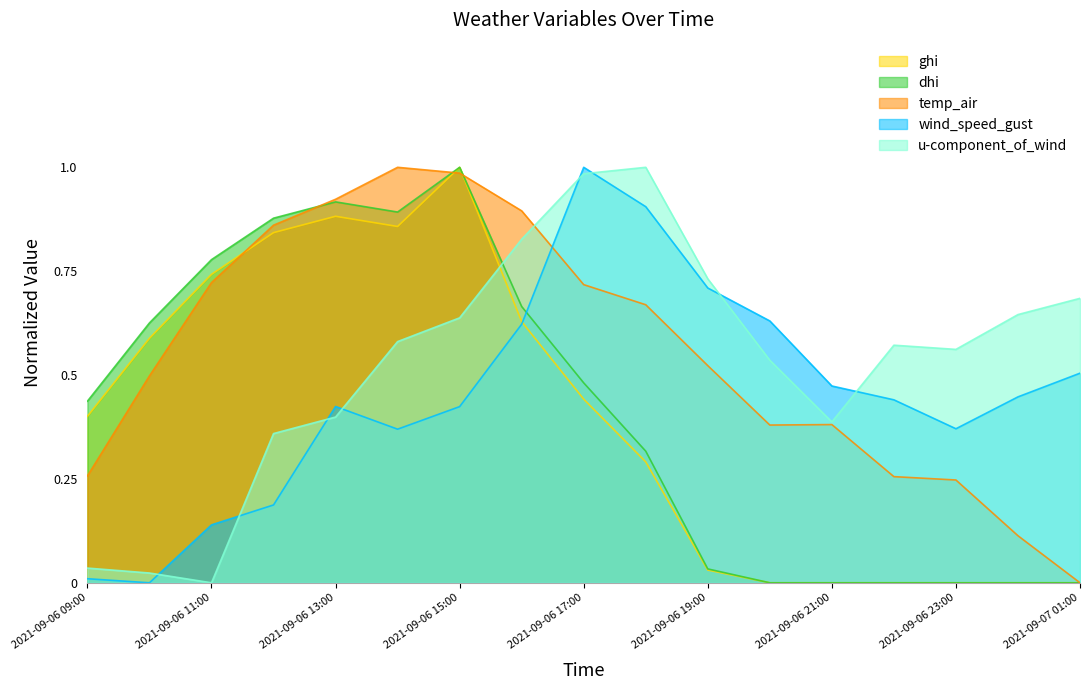

The value of dhi at 2021-09-06 20:00 is 0.0. True or false?

True